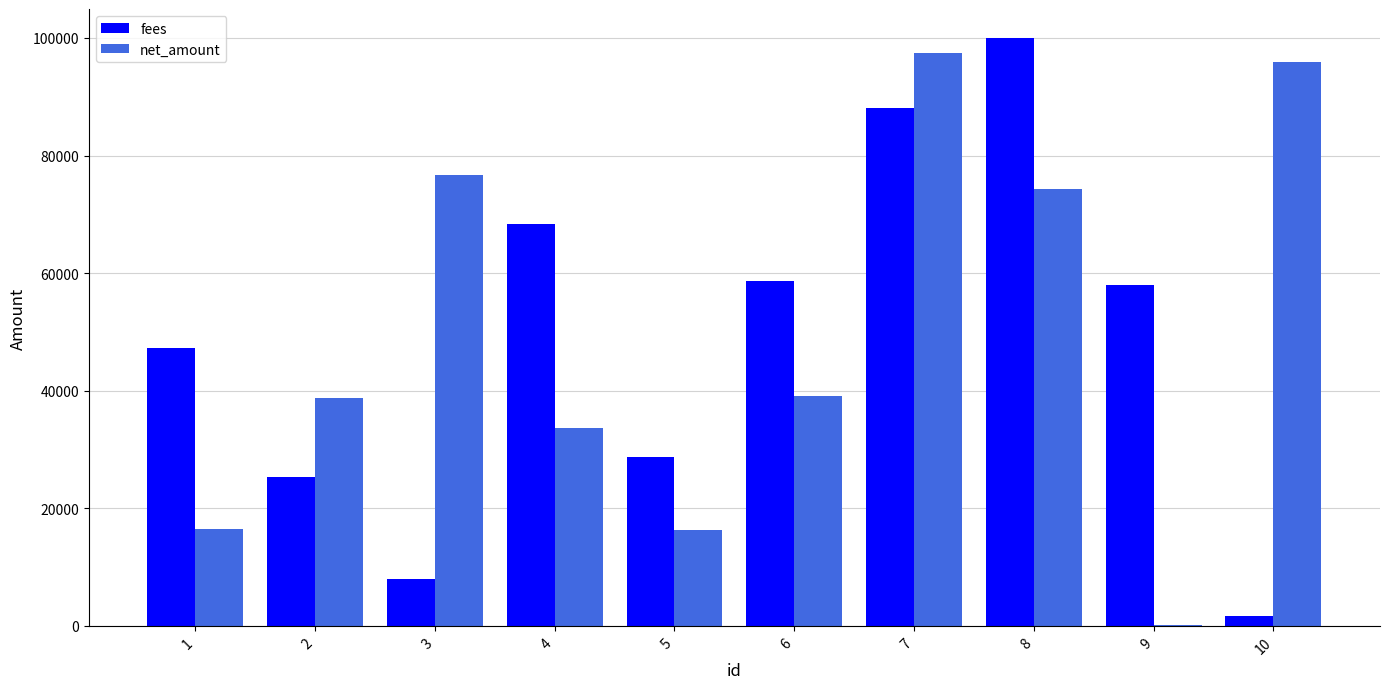

At which category is the sum across all series the highest?

7